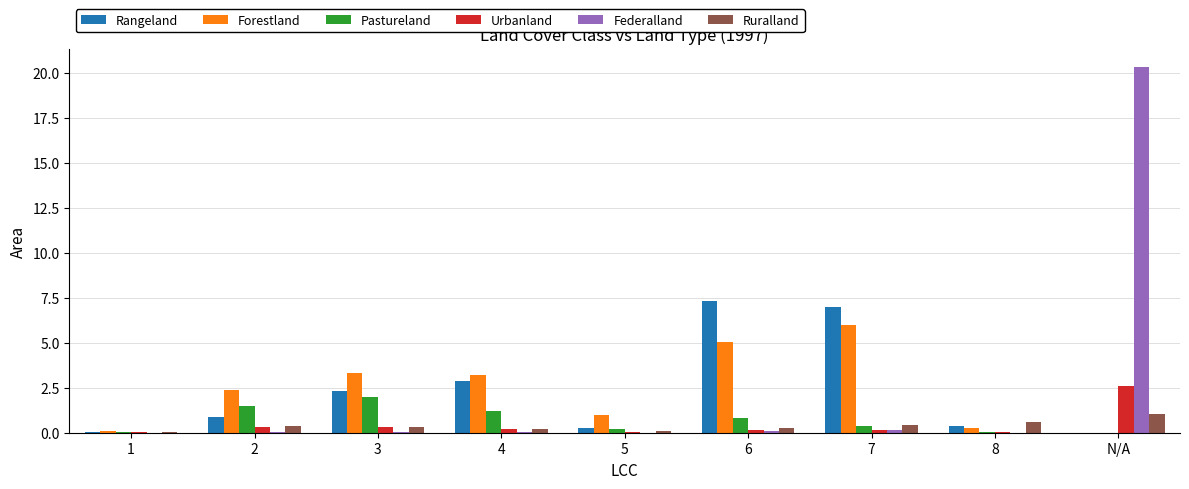

At which label does Ruralland reach its peak?

N/A